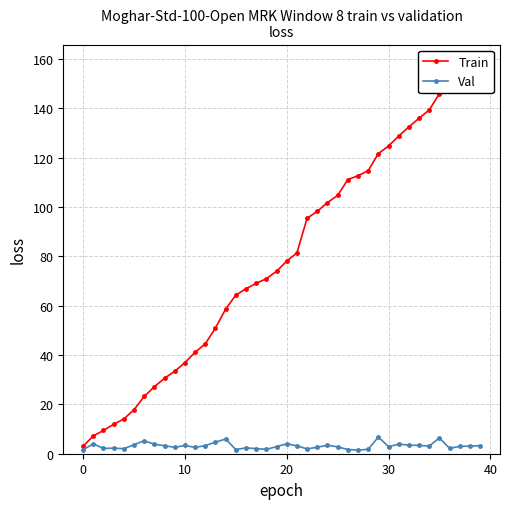

Which series has the largest range (max minus min)?

Train